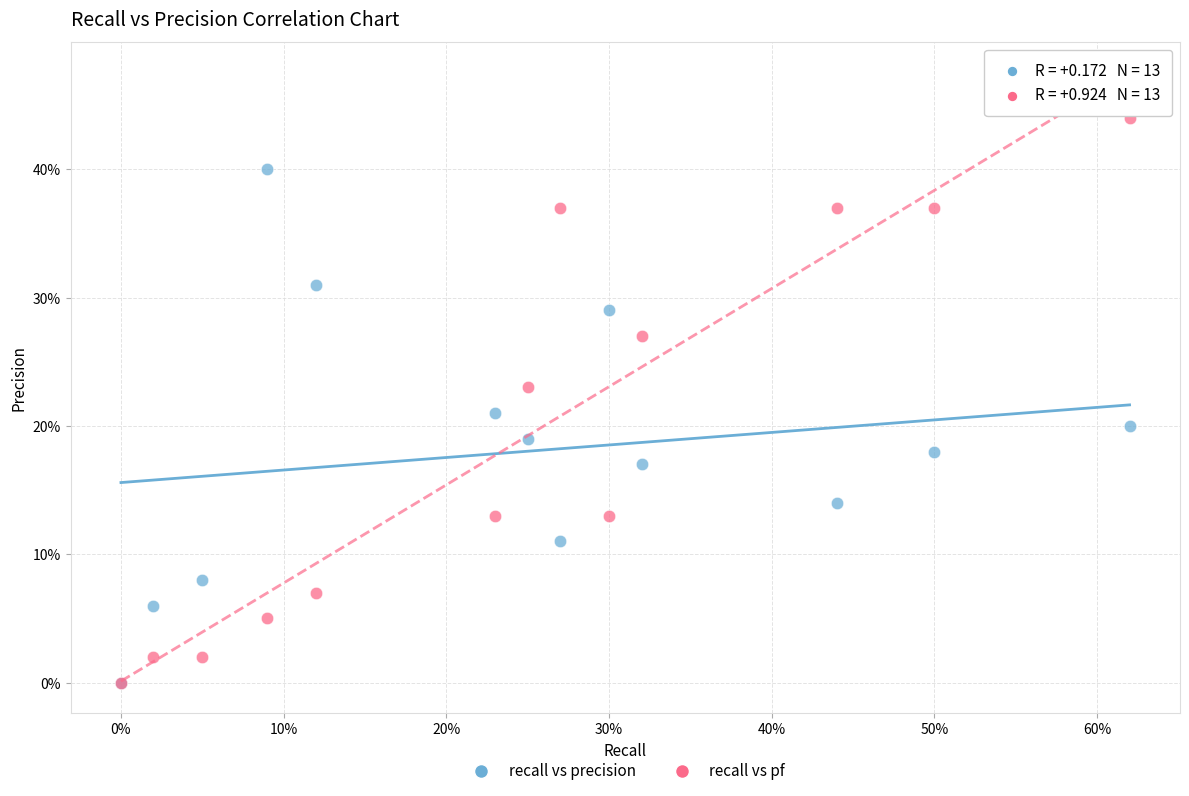

Which series reaches the maximum Y coordinate?

recall vs pf